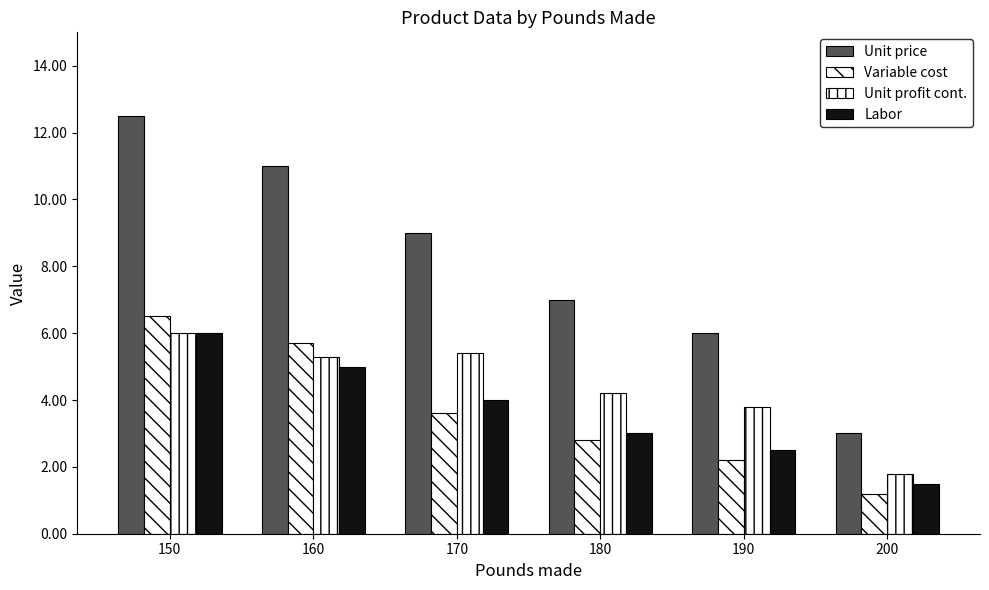

Count the number of categories in the chart.

6